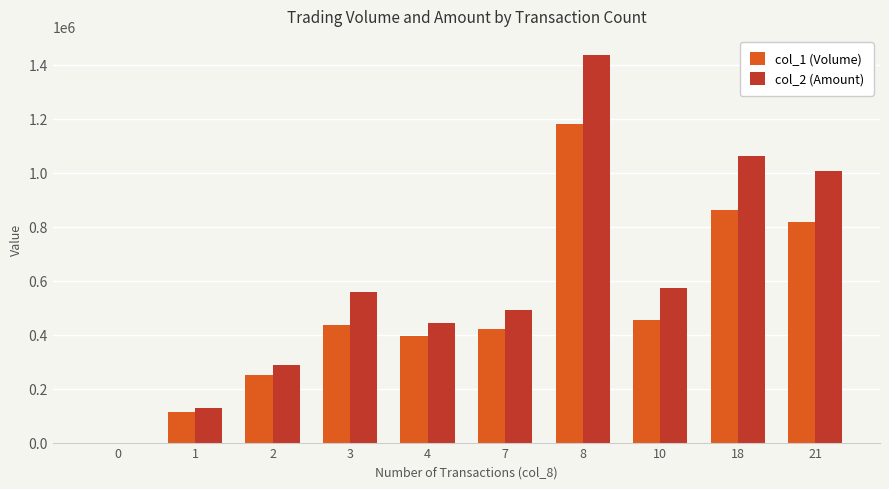

Between 4 and 10, which series saw the biggest shift?

col_2 (Amount)